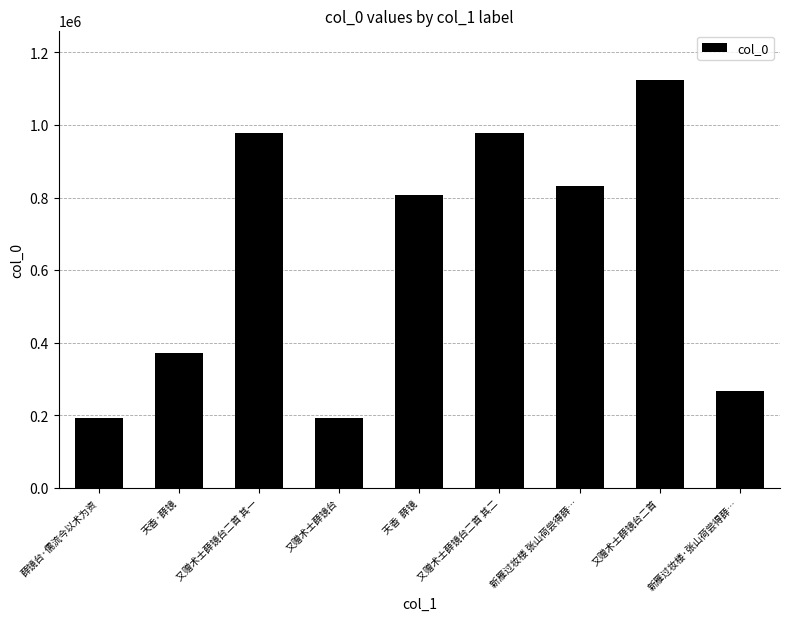

At which label is the value closest to 659166?

天香  薛镜